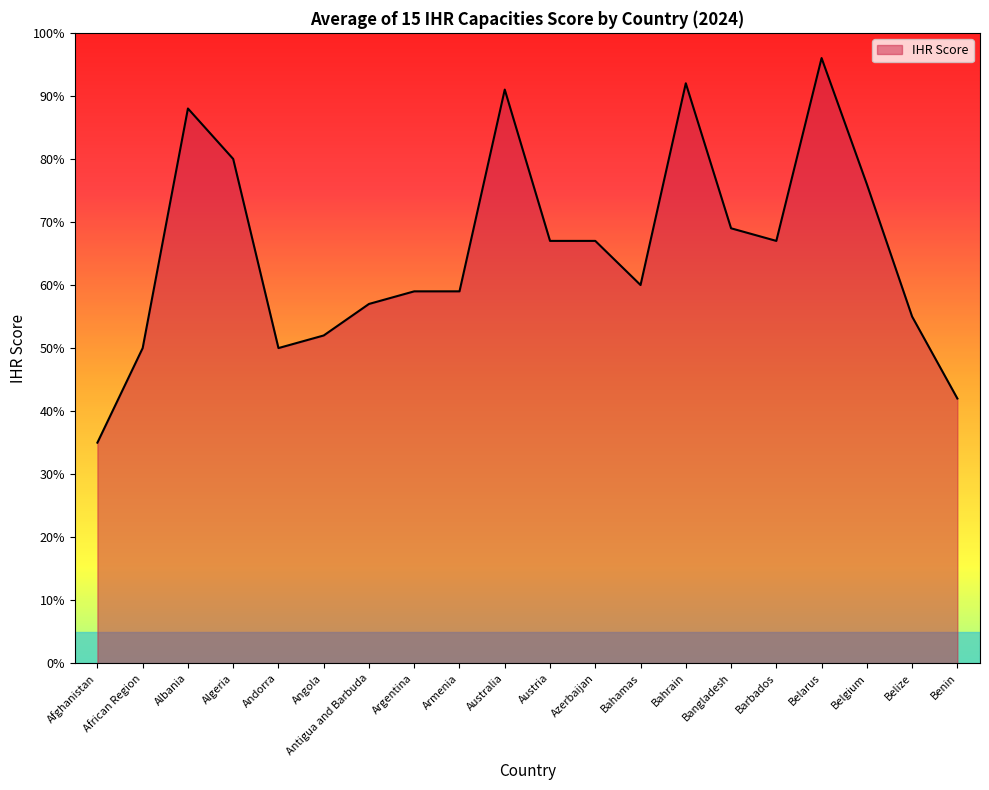

What is the smallest value displayed?

35